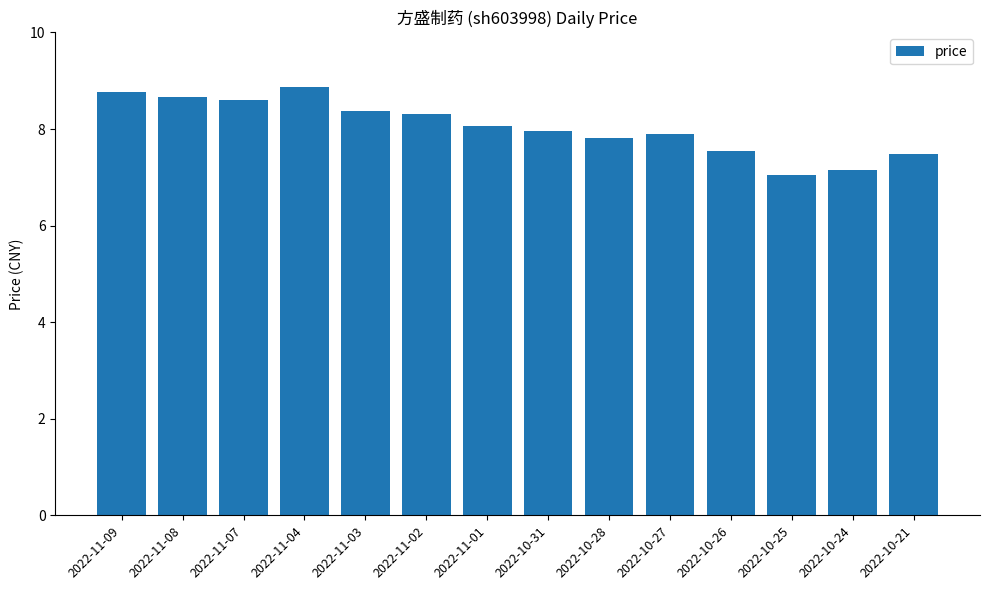

What is the maximum value shown in the chart?

8.9